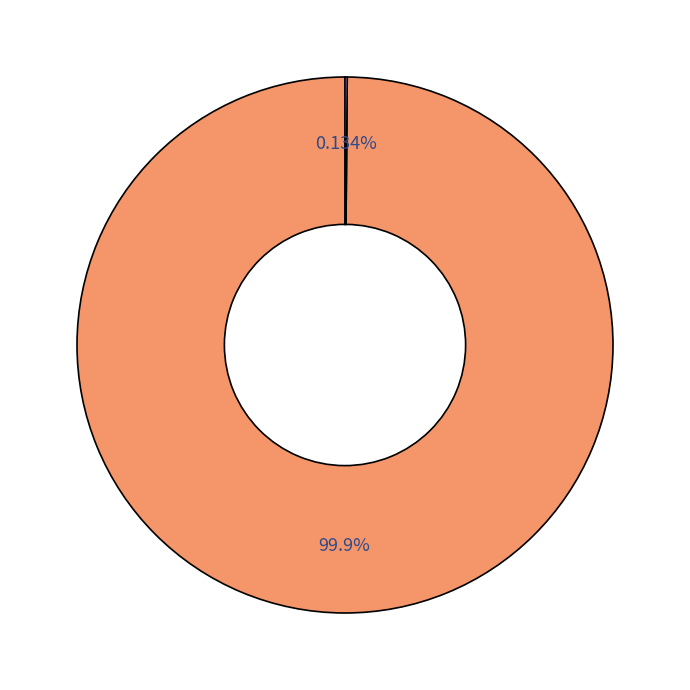

Is there a majority slice in this chart?

Yes